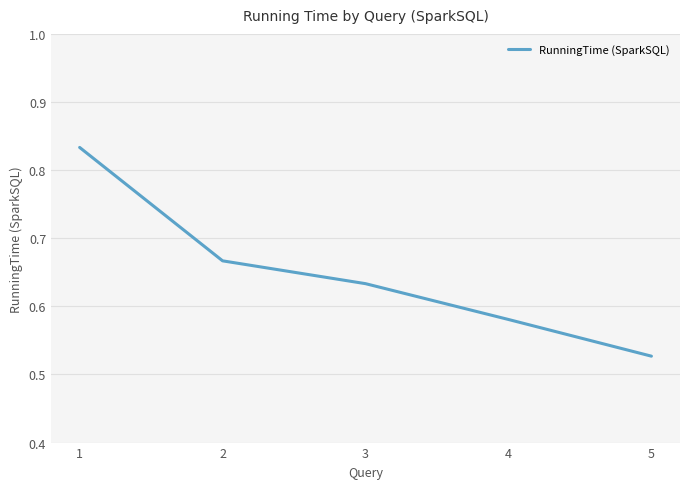

At which category does the chart reach its minimum across all series?

5